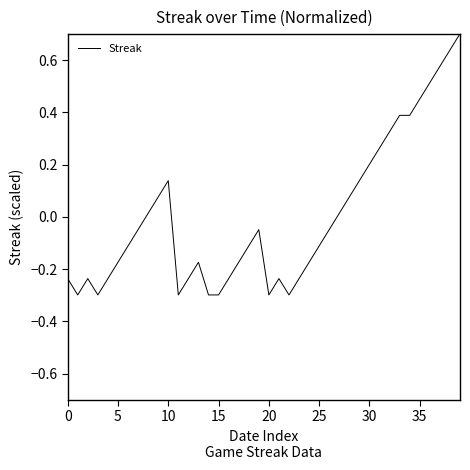

What is the maximum value shown in the chart?

0.7